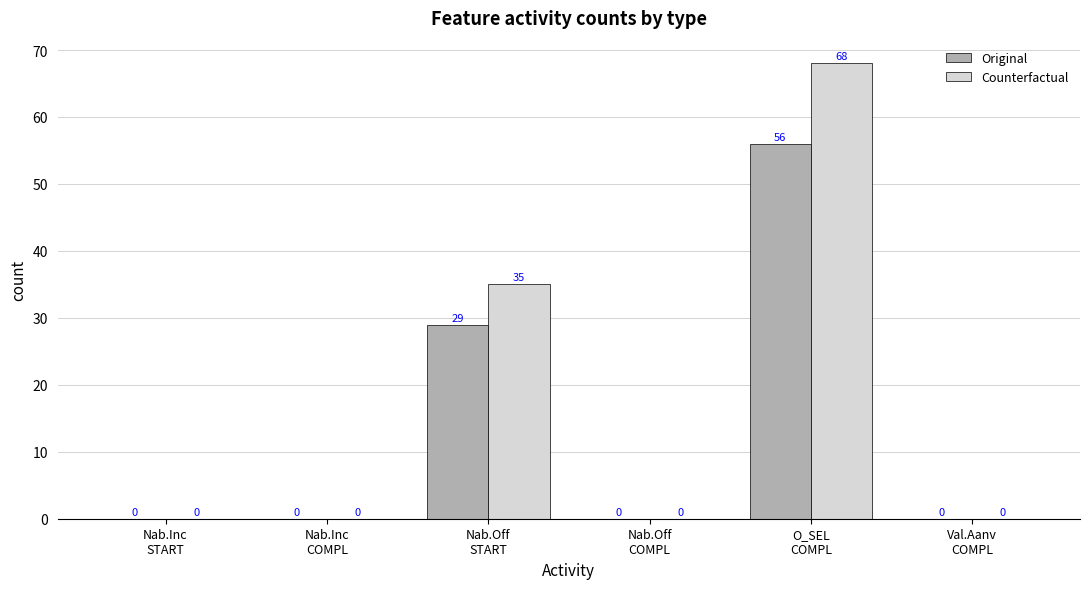

What is the maximum value shown in the chart?

68